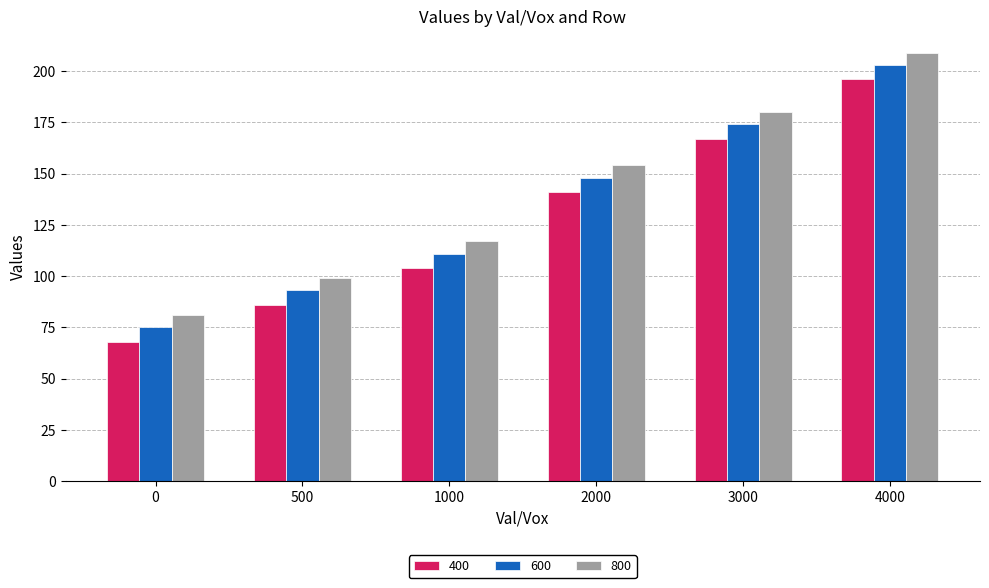

Rank the categories by 400 value from lowest to highest.

0, 500, 1000, 2000, 3000, 4000